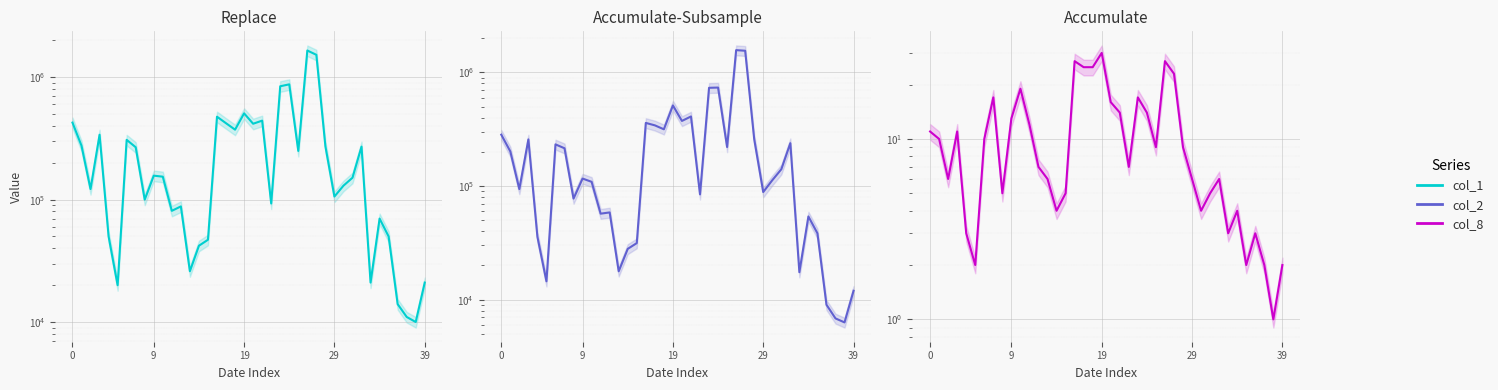

True or false: col_2 and col_8 intersect in this chart.

False